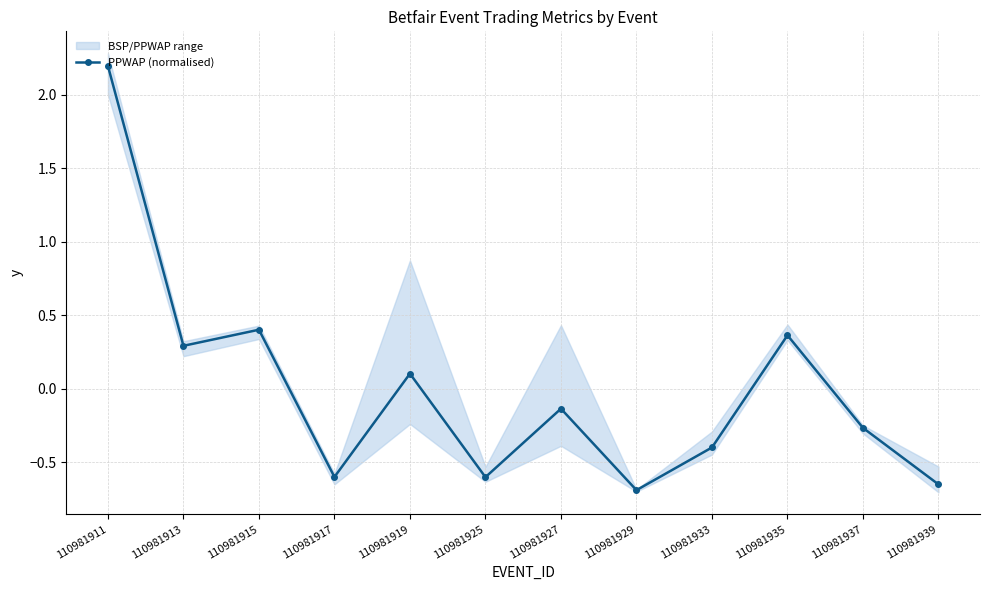

What is the approximate value at 110981937?

-0.3